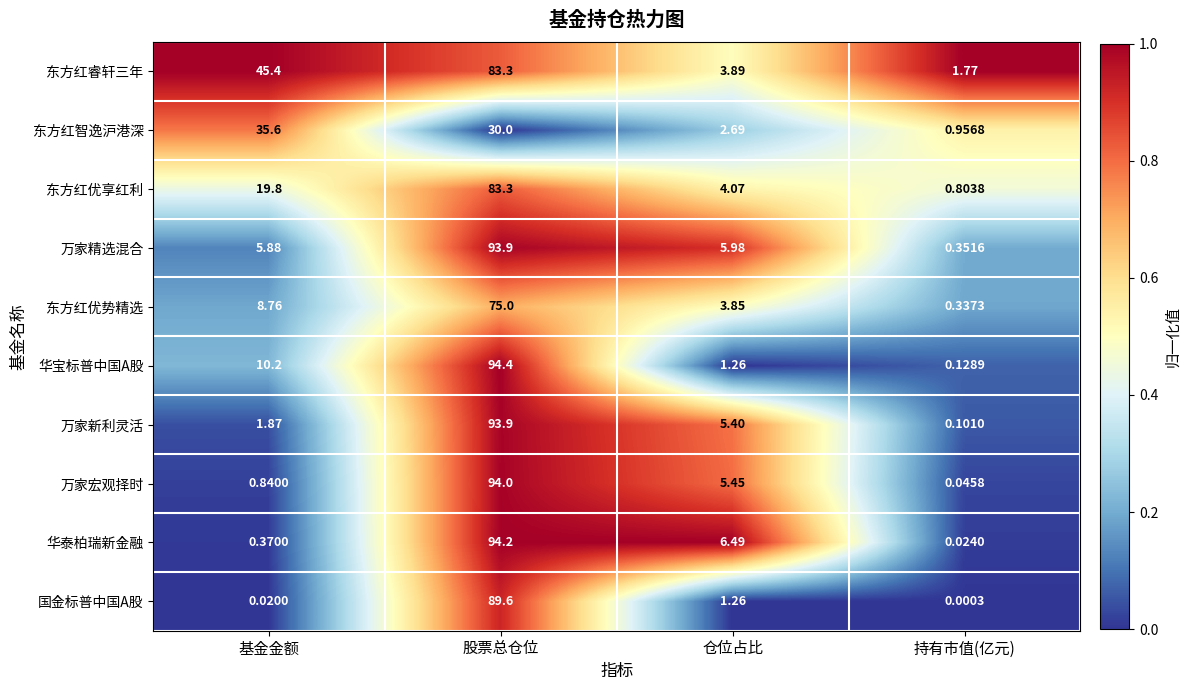

At which category is the sum across all series the highest?

股票总仓位